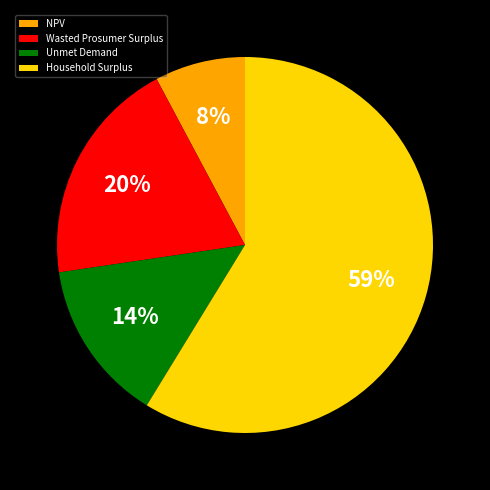

Count the number of slices in the pie.

4